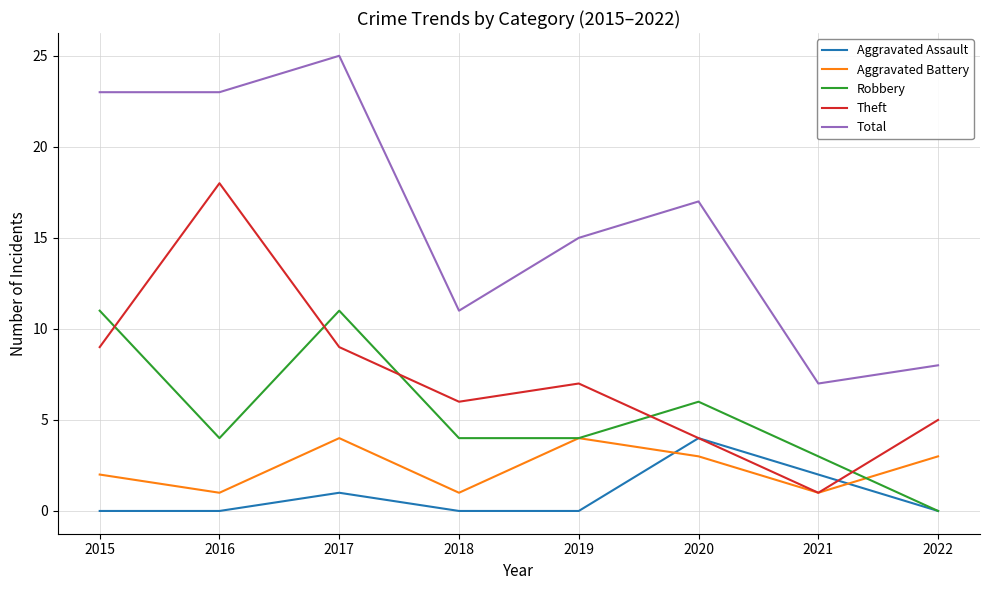

True or false: Total and Theft intersect in this chart.

False